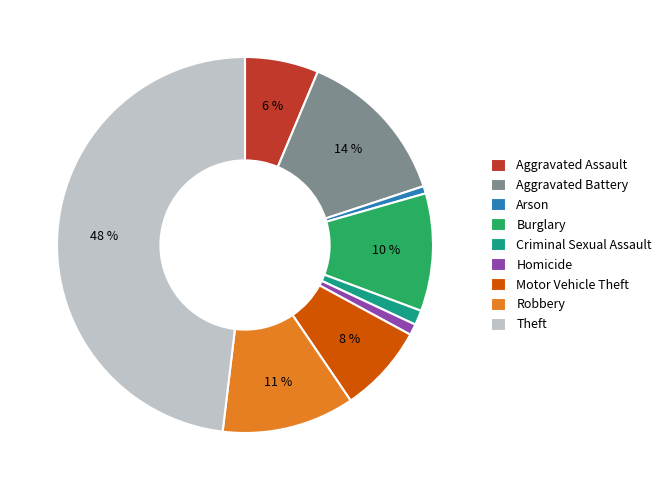

To the nearest percent, what percentage of the pie is Theft?

48%